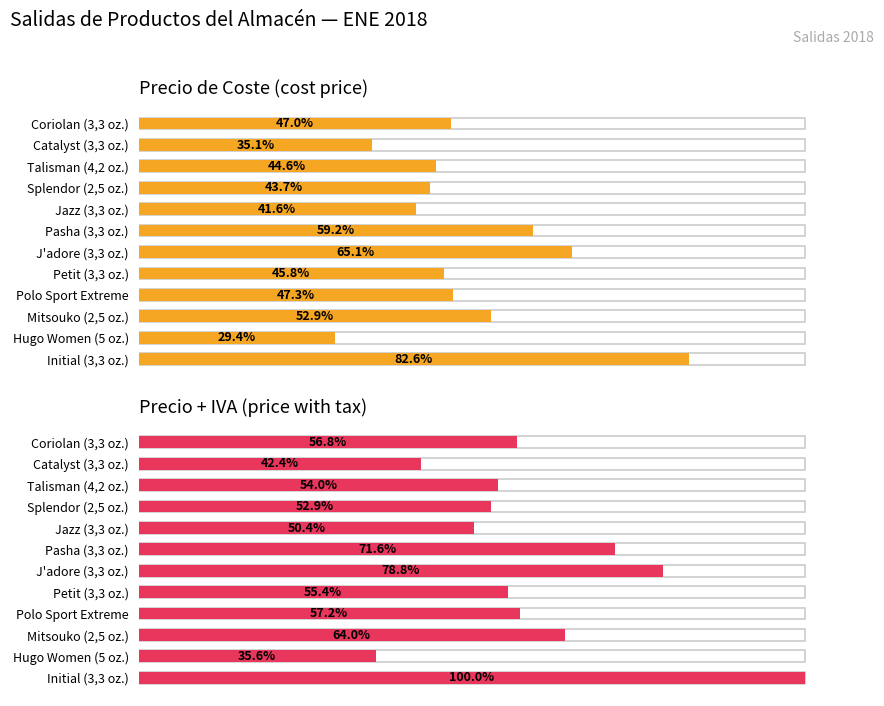

Which series has the largest total across all categories?

Precio + IVA